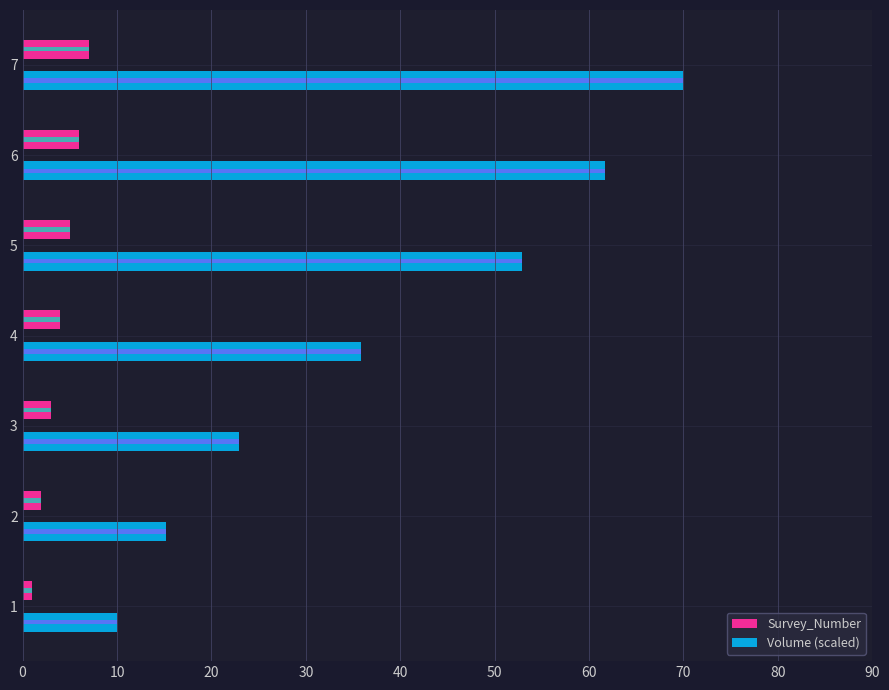

What are all the series names shown in the legend?

Survey_Number, Volume (scaled)